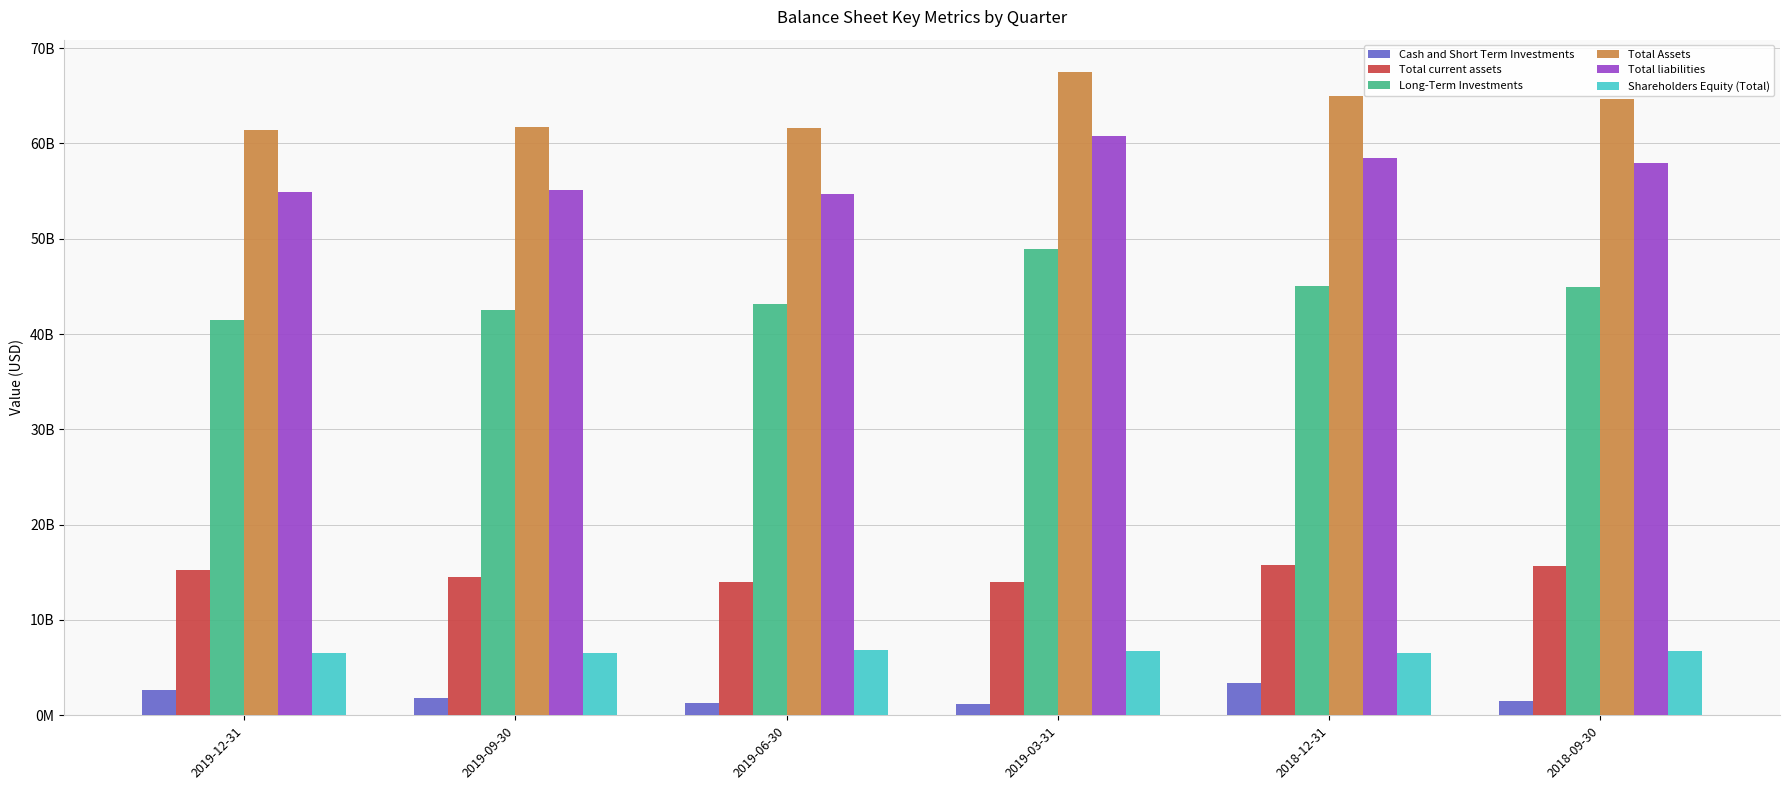

What are all the series names shown in the legend?

Cash and Short Term Investments, Total current assets, Long-Term Investments, Total Assets, Total liabilities, Shareholders Equity (Total)